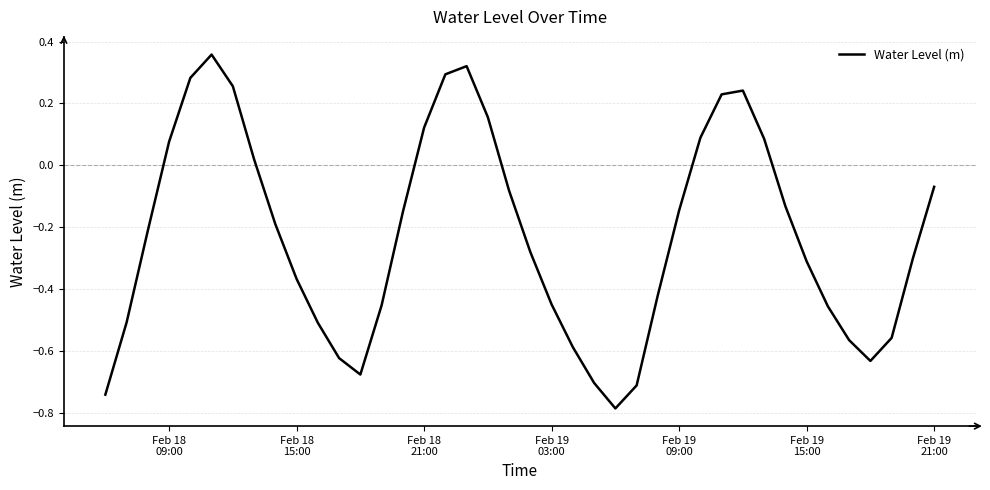

True or false: there are more than 2 points higher than both neighbors.

True